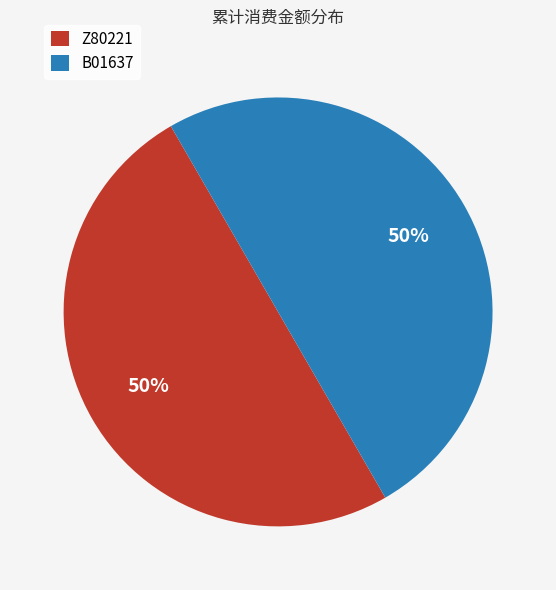

Count the number of slices in the pie.

2